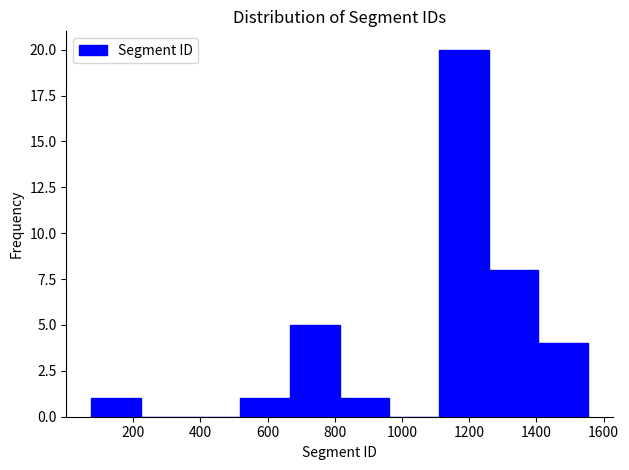

What is the height of the bar covering 660 to 820 on the x-axis? Neither the bar edges nor the heights are printed on the chart, so give them approximately, as read against the axes.

5